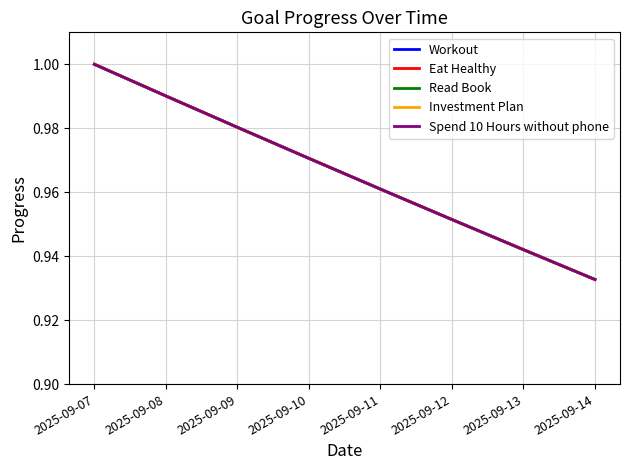

Which category has the lowest value across all series?

2025-09-14